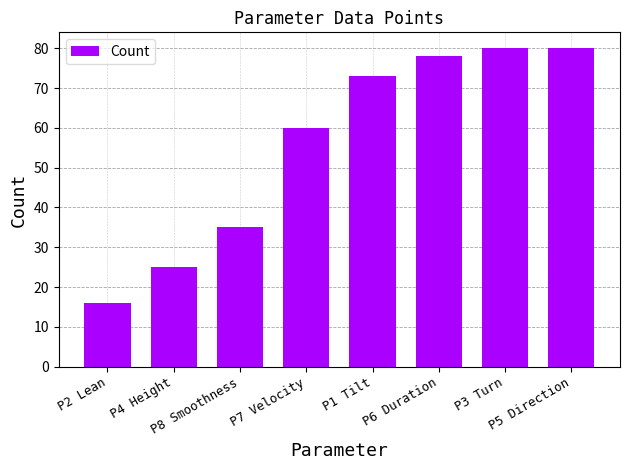

What is the minimum value shown in the chart?

16